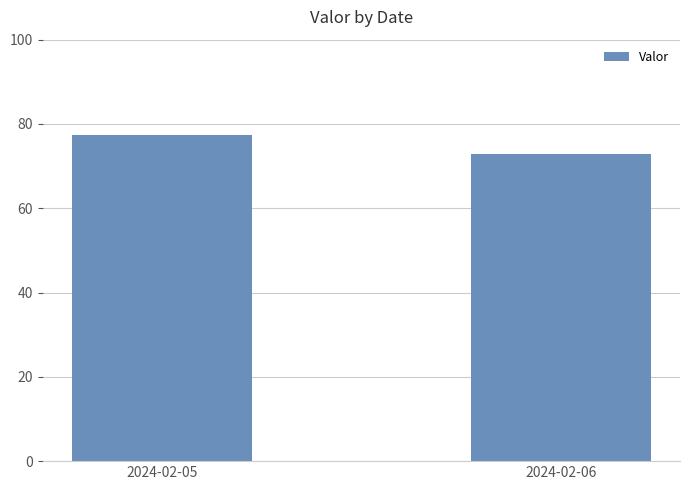

What is the average value?

75.2